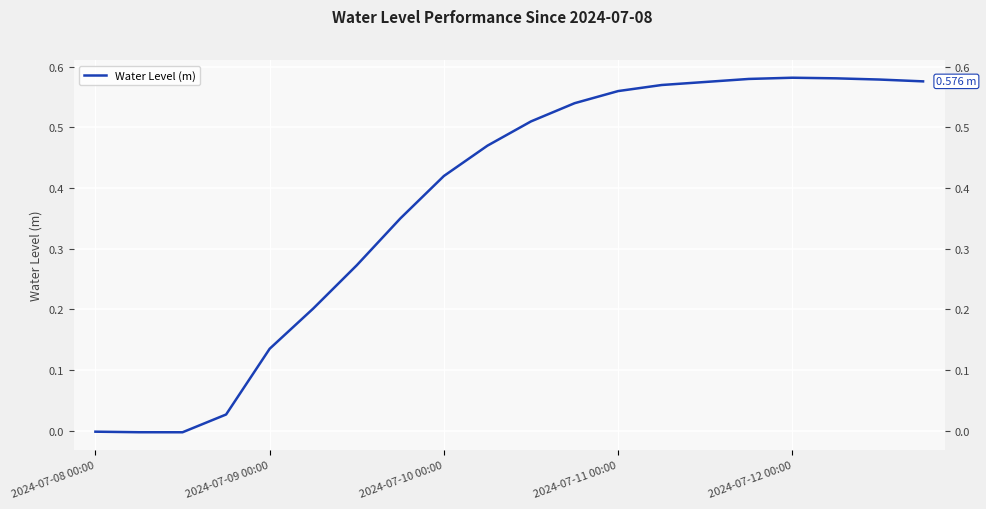

Count the number of data series in this chart.

1